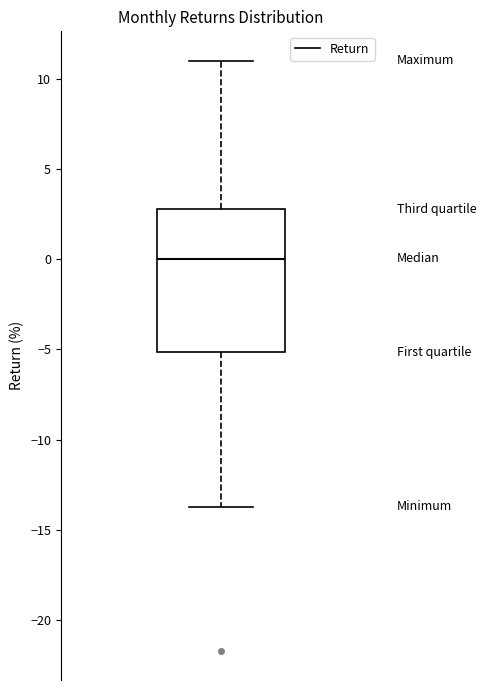

Where is the lower edge of the box on the y-axis? The values are not printed on the chart, so give them approximately, as read against the axis.

-5.0